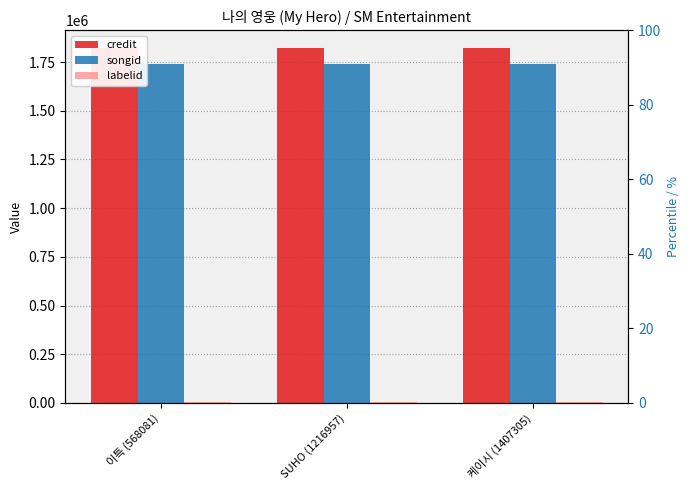

Read the labelid value at SUHO (1216957).

6320